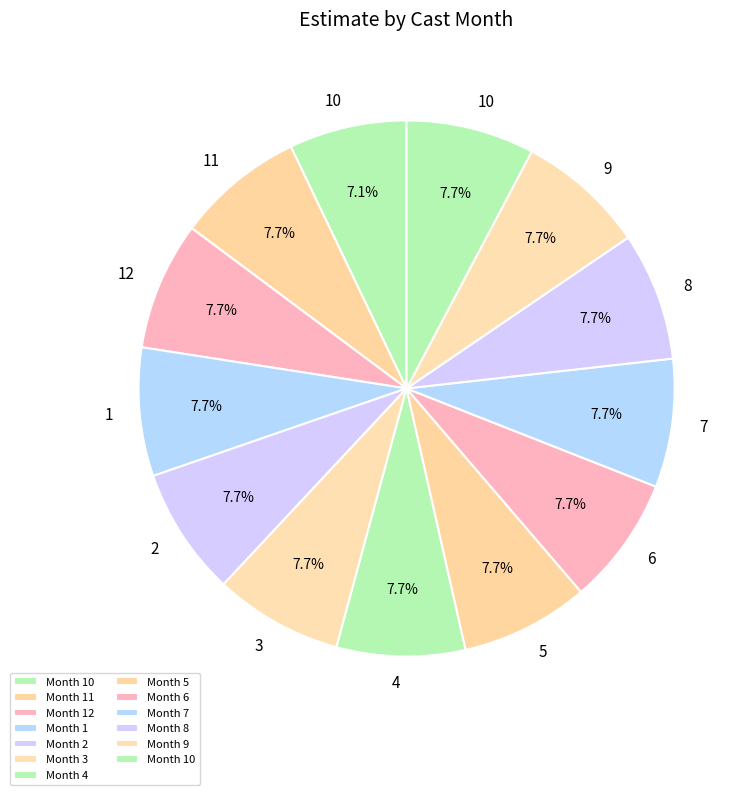

Is there any slice that represents more than half of the pie?

No